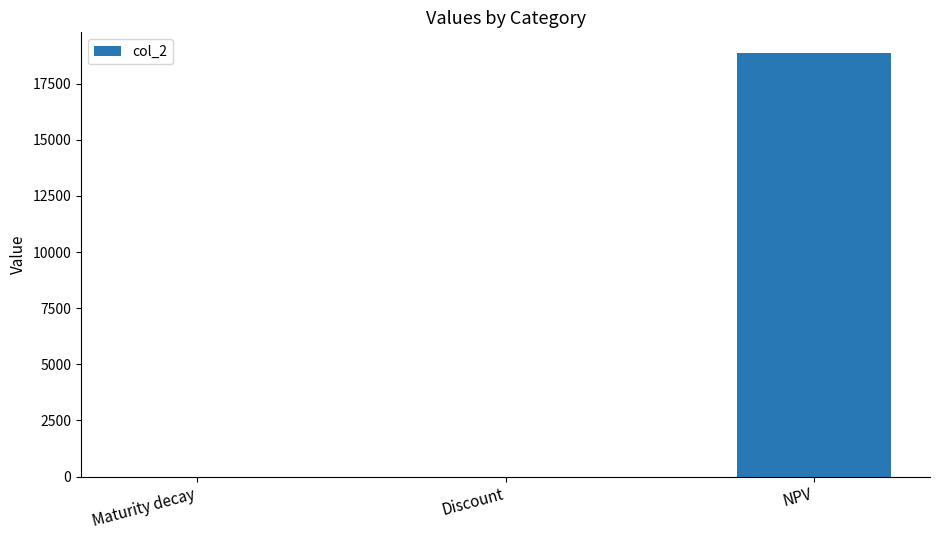

Between Discount and NPV, which is larger?

NPV